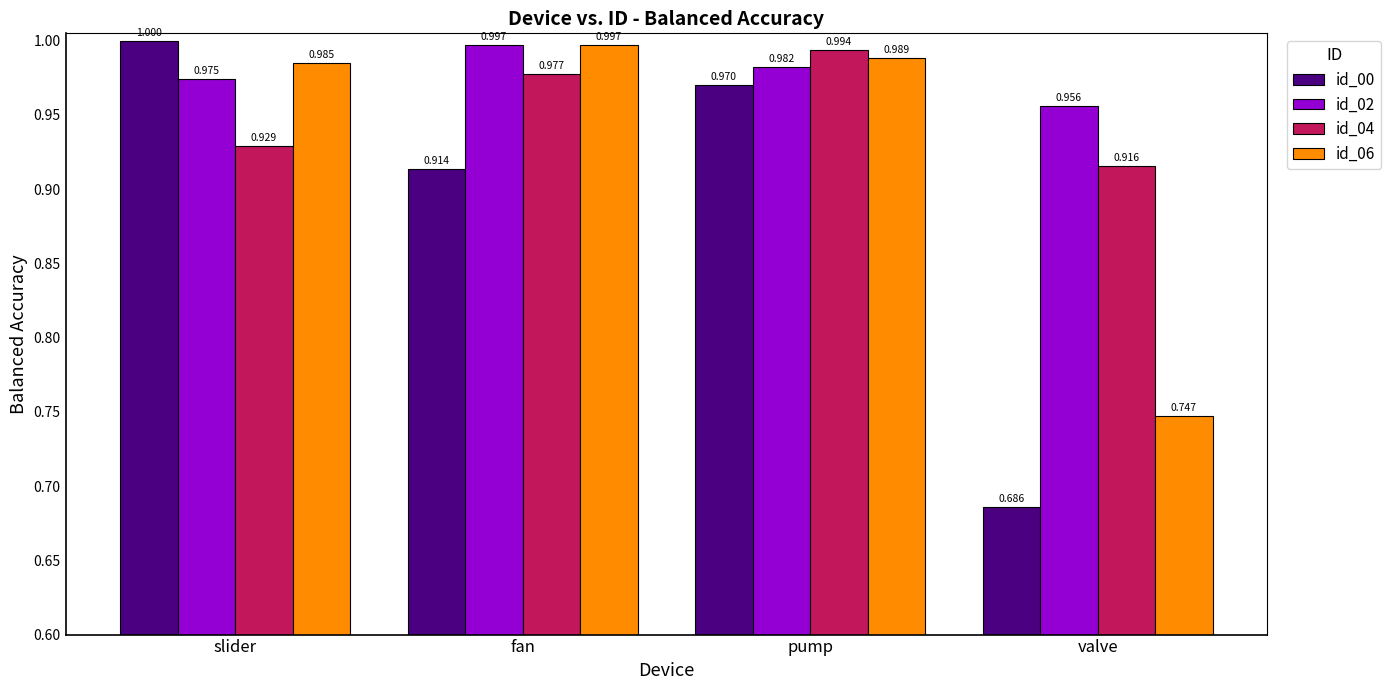

Is the value of id_06 at fan greater than the value of id_00 at slider?

No